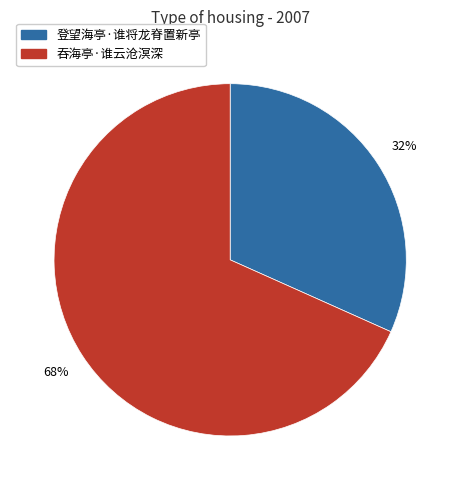

What is the ratio of the value at 登望海亭·谁将龙脊置新亭 to the value at 吞海亭·谁云沧溟深?

0.5